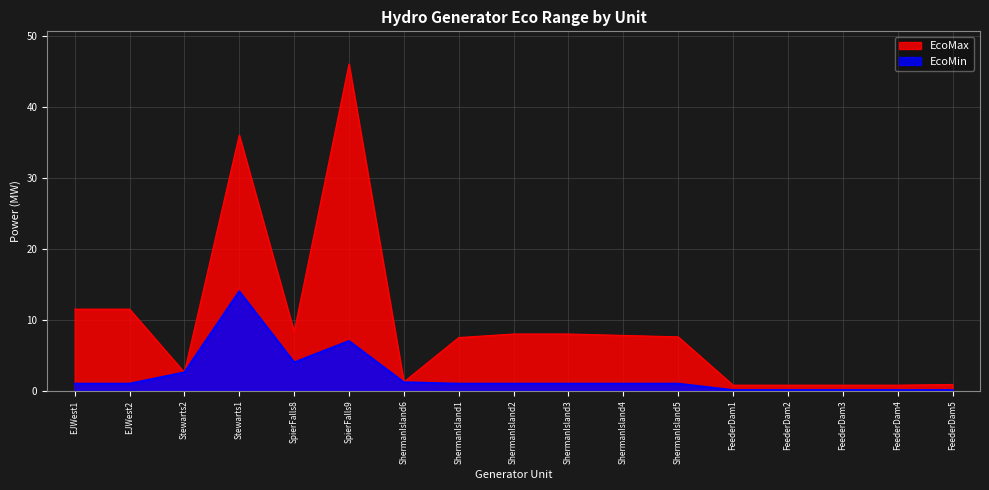

How many lines are shown in the chart?

2